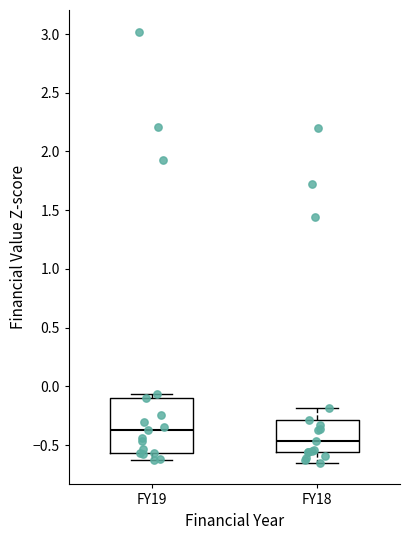

Which box has the lowest median line?

FY18